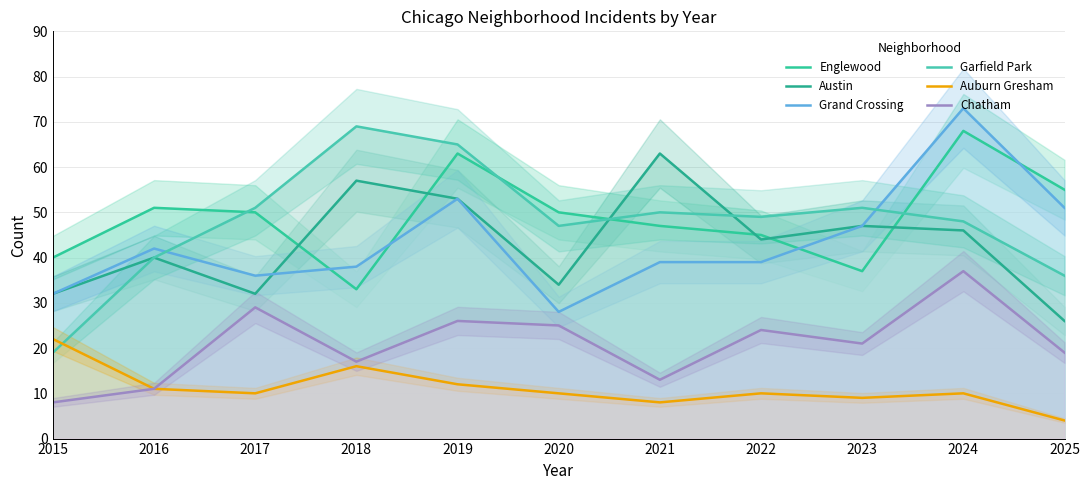

At which category is the sum across all series the highest?

2024